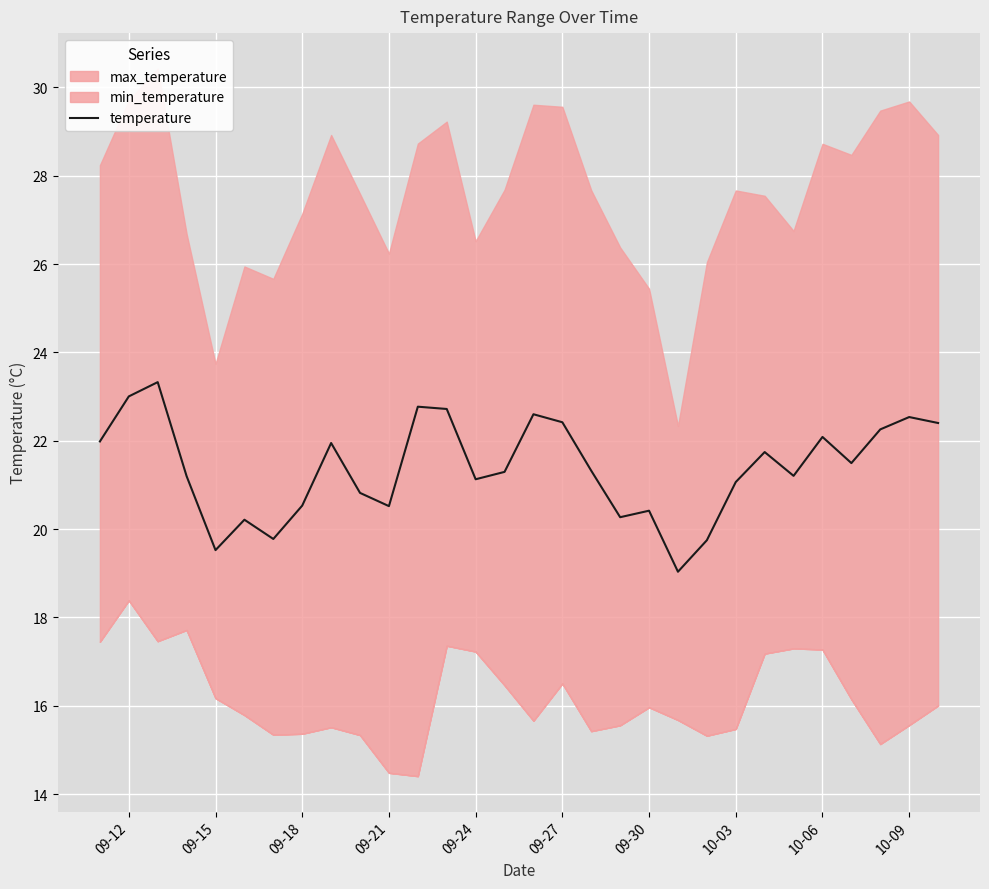

Reading left to right, list all the values displayed in this chart.

22.0	23.0	23.3	21.2	19.5	20.2	19.8	20.5	21.9	20.8	20.5	22.8	22.7	21.1	21.3	22.6	22.4	21.3	20.3	20.4	19.0	19.7	21.1	21.7	21.2	22.1	21.5	22.3	22.5	22.4